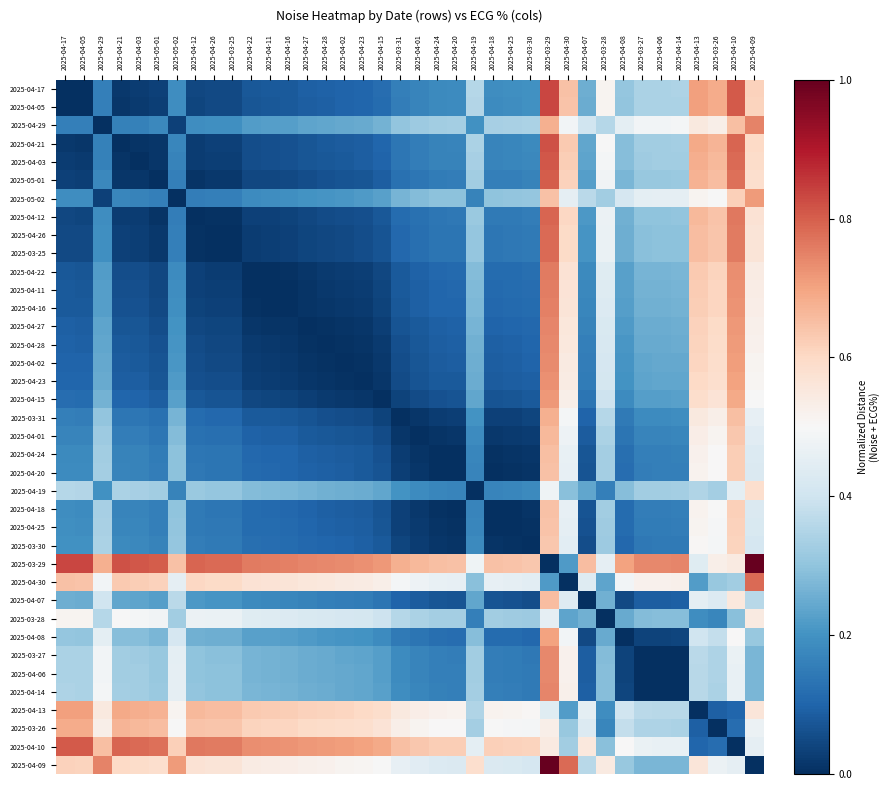

What is the maximum value shown in the chart?

1.0